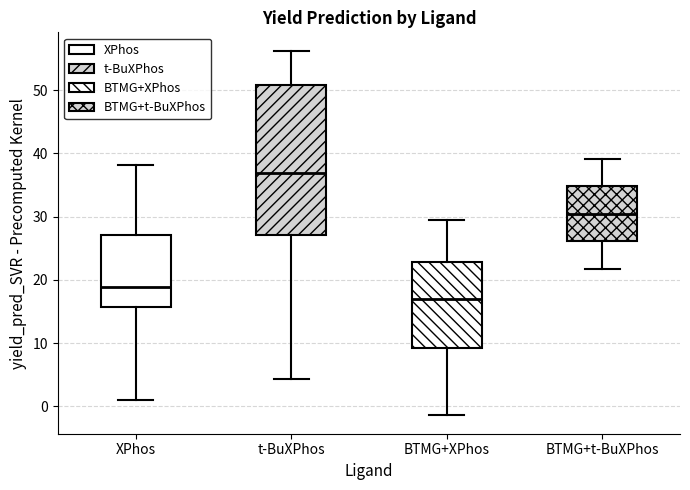

Where is the upper edge of the box for BTMG+XPhos on the y-axis? The values are not printed on the chart, so give them approximately, as read against the axis.

23